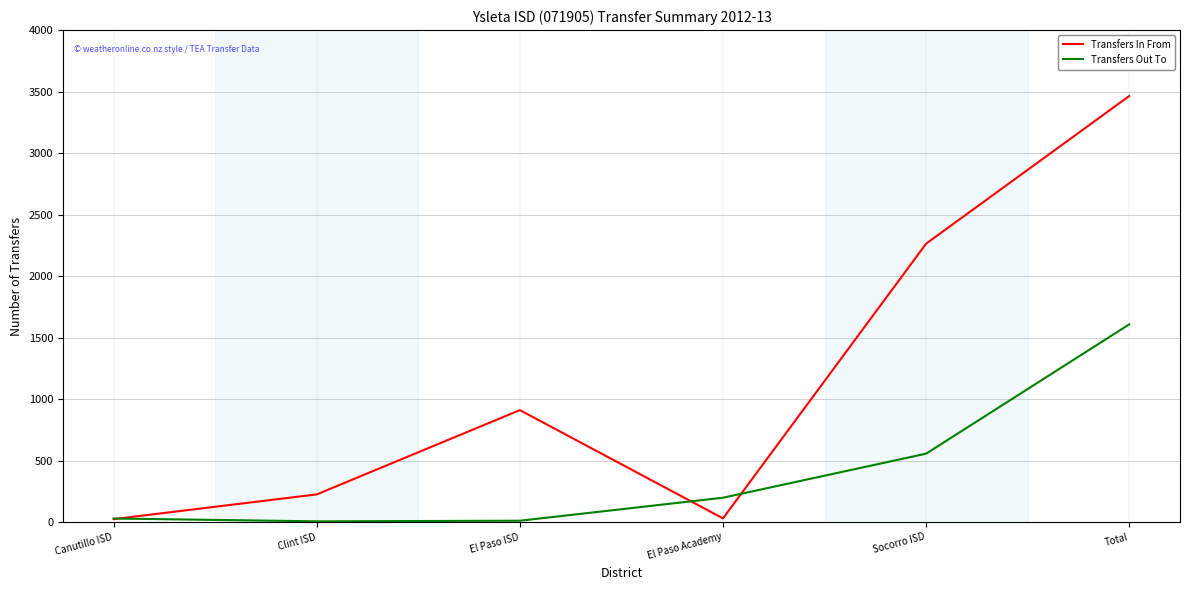

True or false: Transfers Out To and Transfers In From intersect in this chart.

True